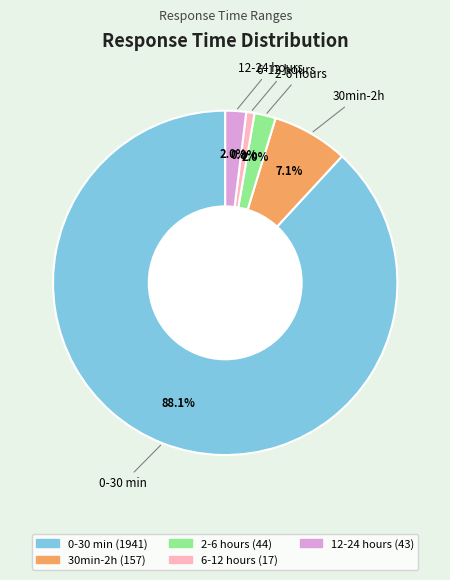

To the nearest percent, what portion does 12-24 hours represent?

2%